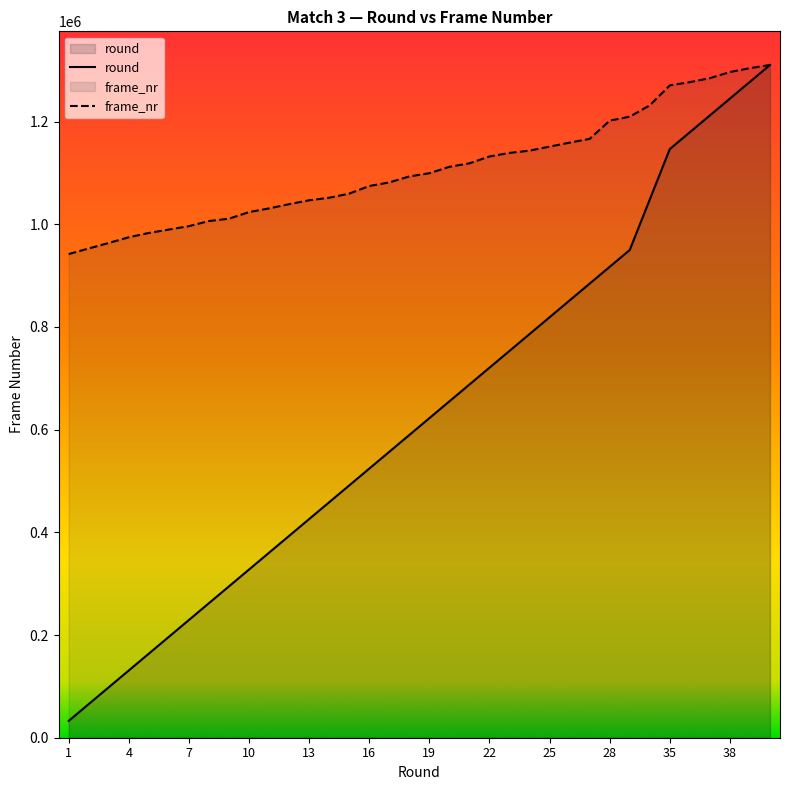

The round series shows 310821.1 at 16. True or false?

False